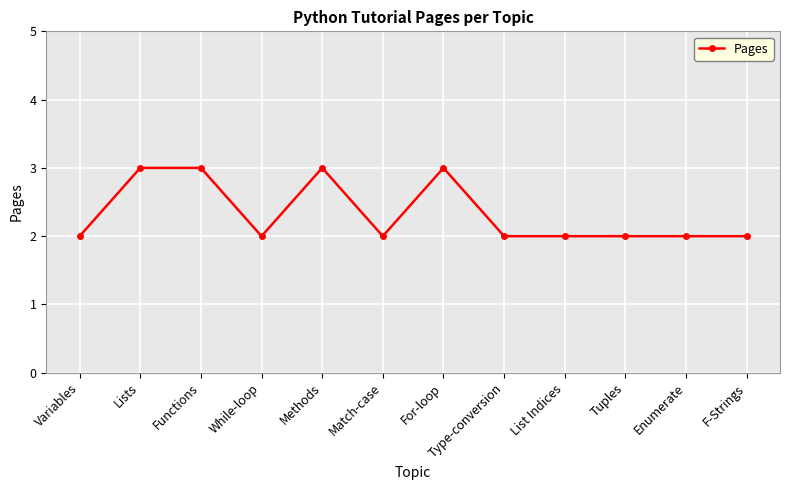

What is the difference between the values at For-loop and Type-conversion?

1